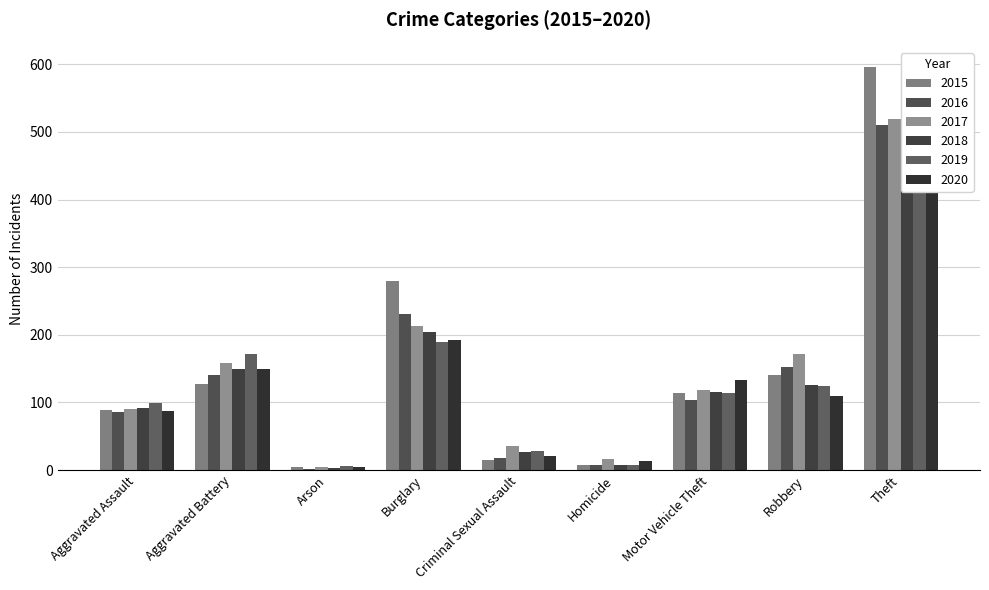

Reading left to right, what are all the values shown in this chart?

2015: Aggravated Assault=89	Aggravated Battery=127	Arson=4	Burglary=280	Criminal Sexual Assault=15	Homicide=7	Motor Vehicle Theft=114	Robbery=141	Theft=596
2016: Aggravated Assault=86	Aggravated Battery=141	Arson=2	Burglary=231	Criminal Sexual Assault=18	Homicide=8	Motor Vehicle Theft=104	Robbery=153	Theft=510
2017: Aggravated Assault=90	Aggravated Battery=159	Arson=4	Burglary=213	Criminal Sexual Assault=35	Homicide=16	Motor Vehicle Theft=119	Robbery=171	Theft=519
2018: Aggravated Assault=92	Aggravated Battery=149	Arson=3	Burglary=204	Criminal Sexual Assault=27	Homicide=7	Motor Vehicle Theft=115	Robbery=126	Theft=578
2019: Aggravated Assault=99	Aggravated Battery=171	Arson=6	Burglary=190	Criminal Sexual Assault=28	Homicide=8	Motor Vehicle Theft=114	Robbery=124	Theft=571
2020: Aggravated Assault=88	Aggravated Battery=149	Arson=5	Burglary=192	Criminal Sexual Assault=21	Homicide=13	Motor Vehicle Theft=133	Robbery=109	Theft=501